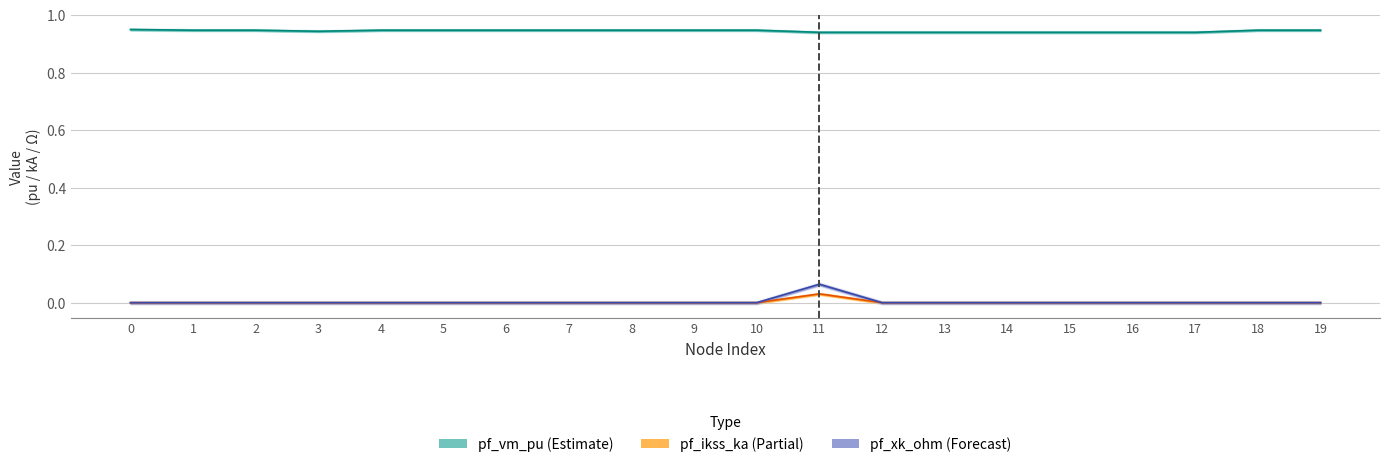

How many distinct data groups are displayed?

3